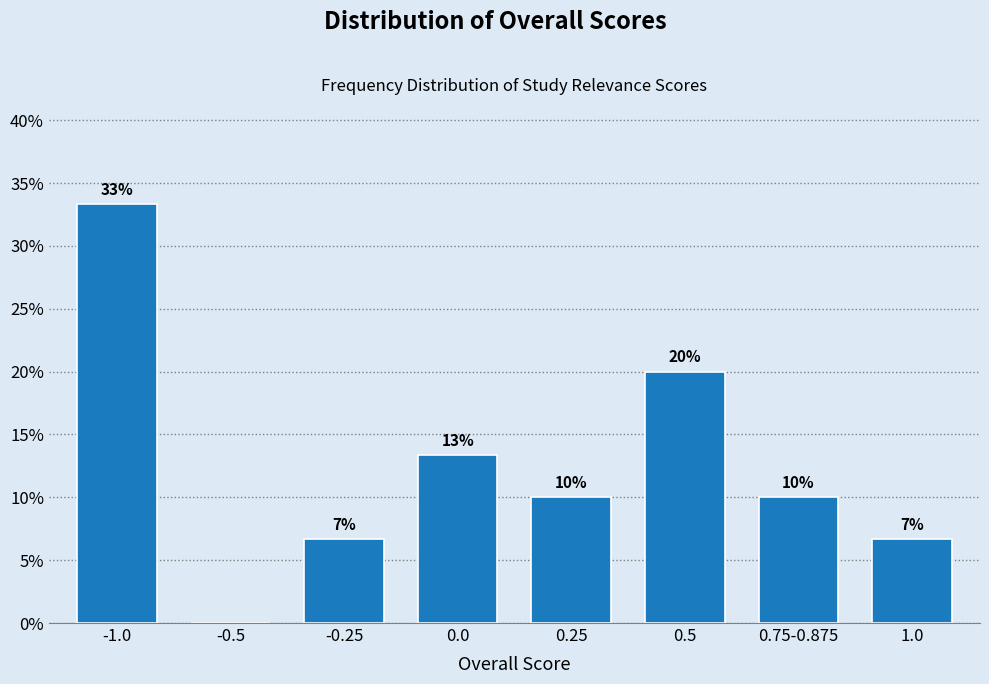

Are the bars horizontal?

No